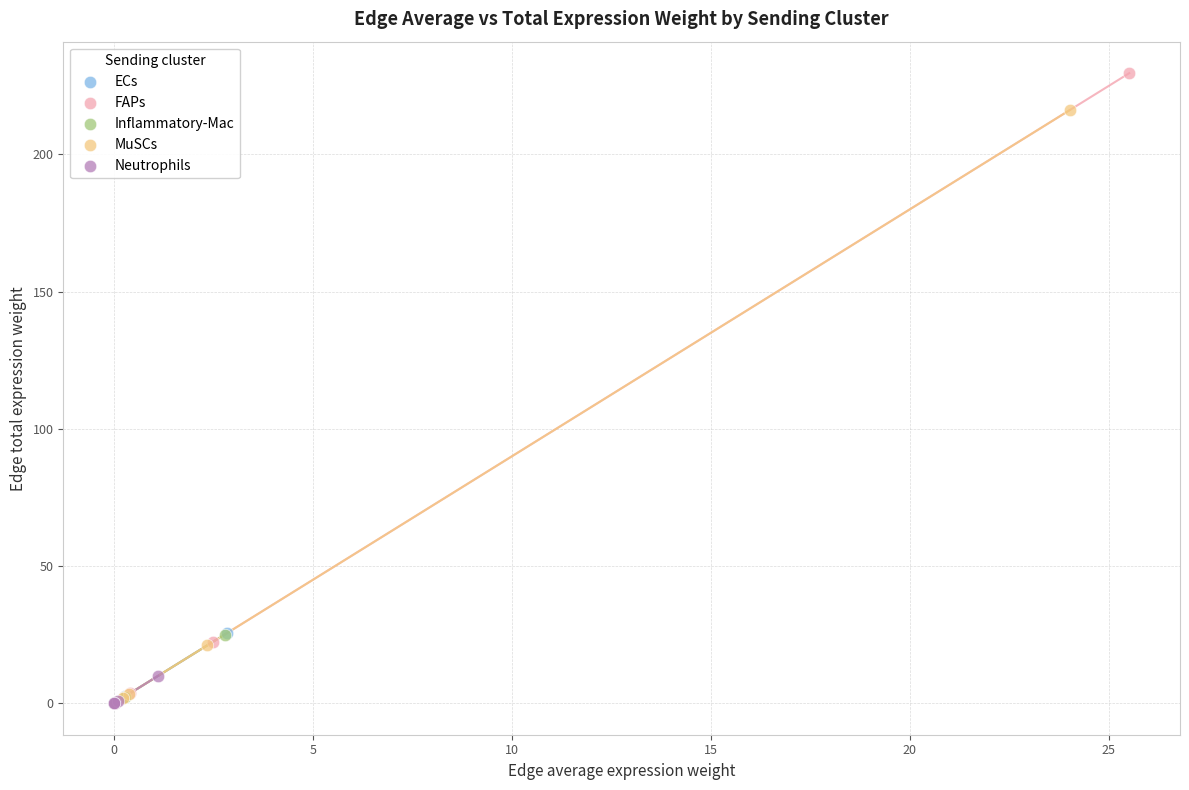

Which series has the largest Y range (max minus min)?

FAPs